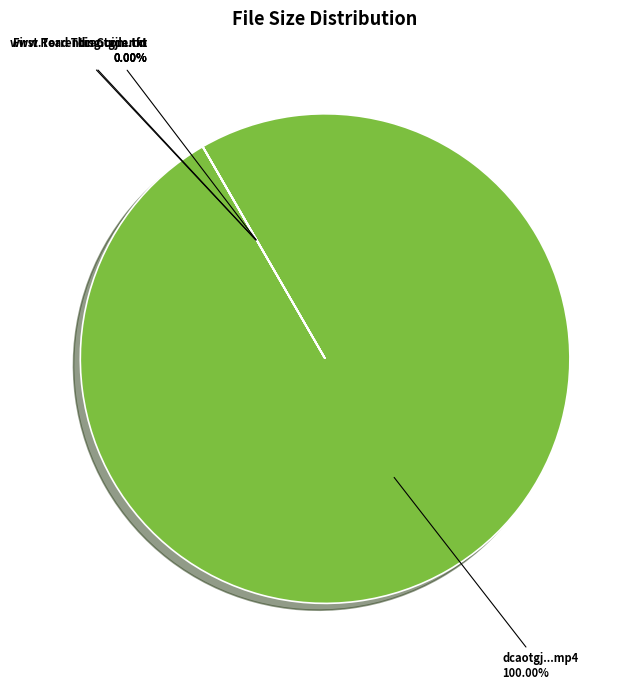

Which slice represents more than half of the pie?

dcaotgj.convert.hdtv.x264-dyel.mp4